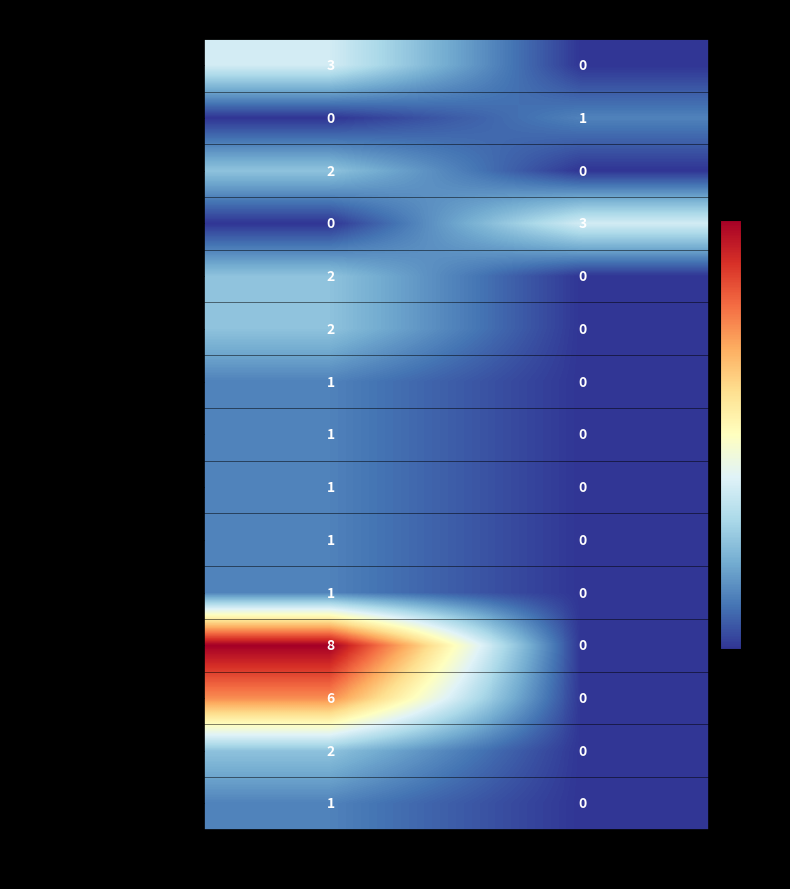

Where is game_profit_for_pcdandan nearest to the value 0?

random